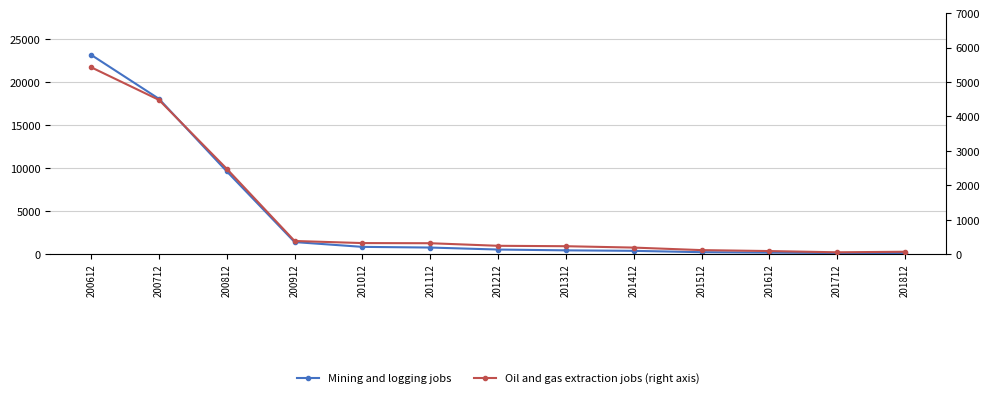

True or false: Mining and logging jobs and Oil and gas extraction jobs (right axis) cross at least once.

False